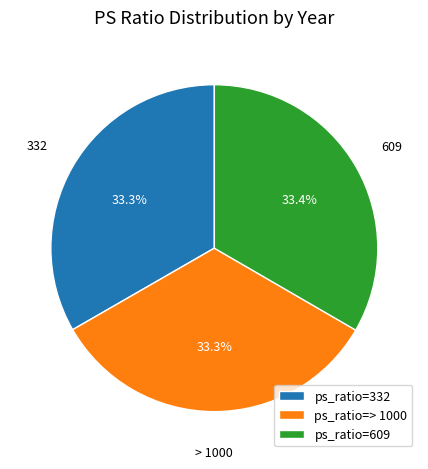

Combined, do ps_ratio=332 and ps_ratio=> 1000 account for over 50%?

Yes